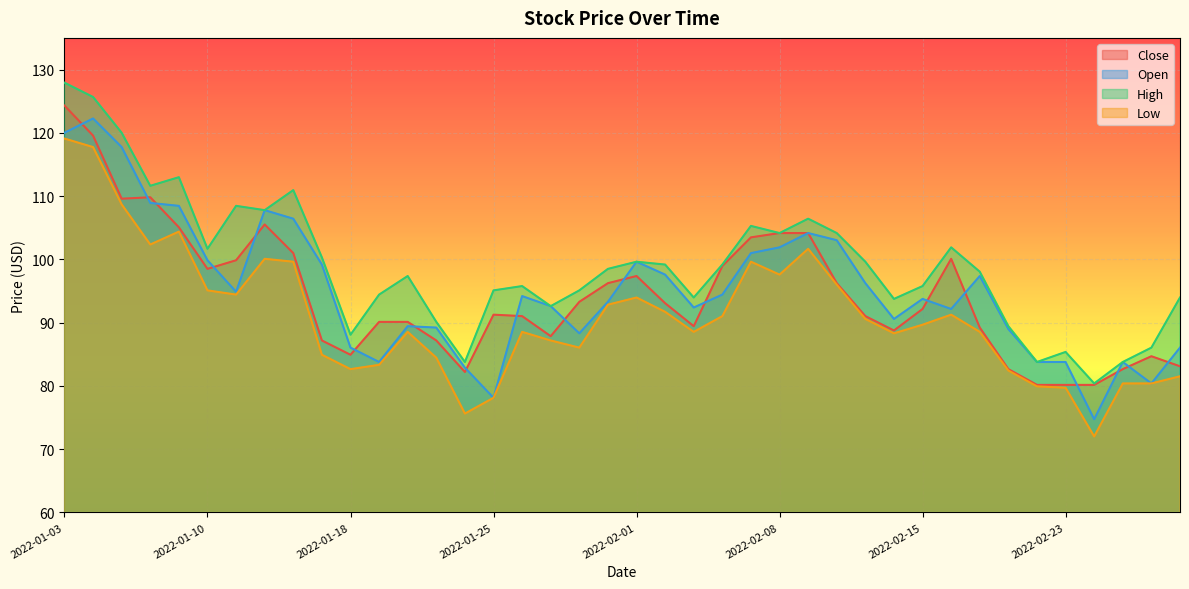

Is it true that Close equals 104.2 at 2022-02-09?

True